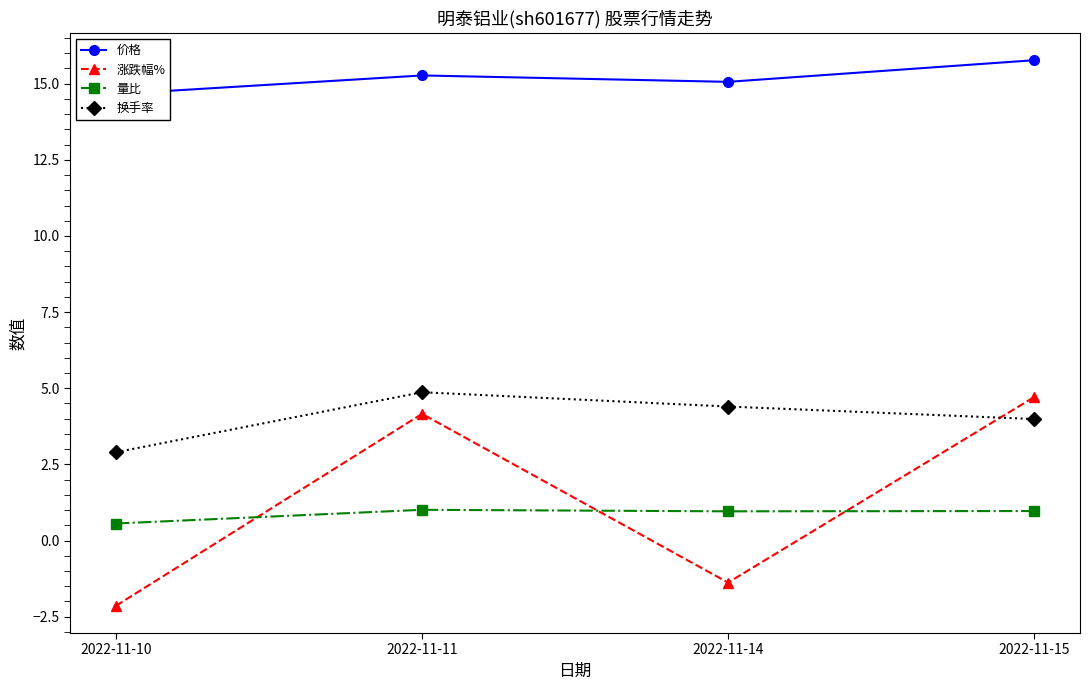

Does the chart display data point markers on the line(s)?

Yes